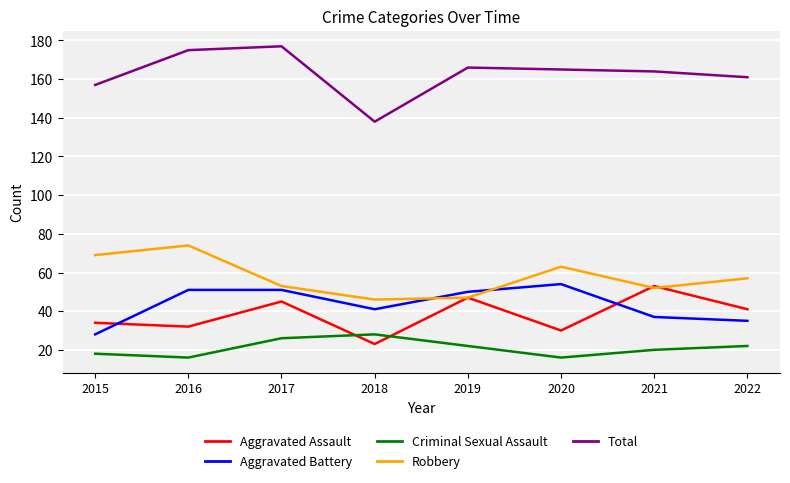

What is the spread (max minus min) of values at 2018?

115